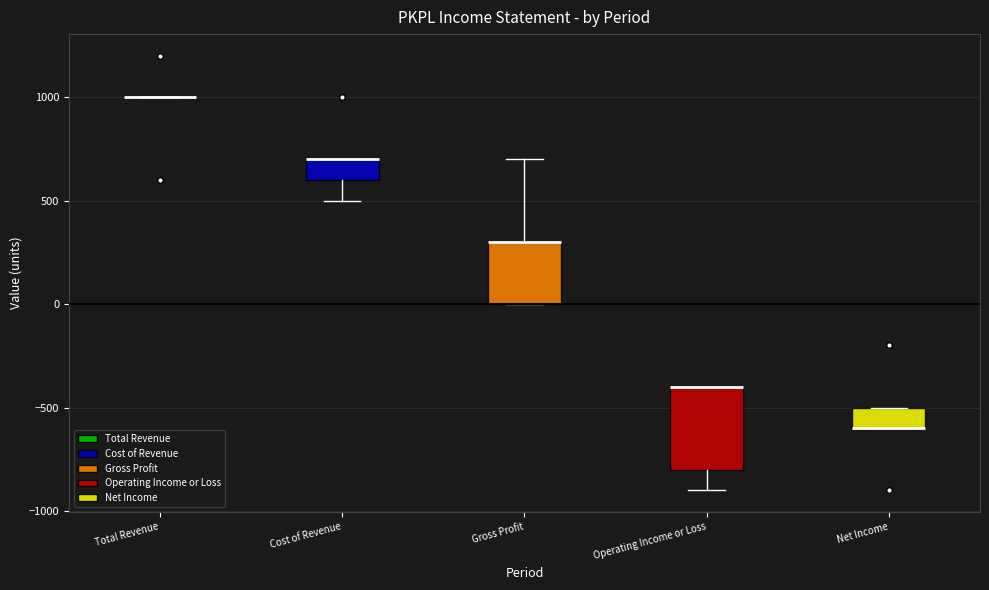

Where does the lower whisker of the box for Operating Income or Loss end on the y-axis? The values are not printed on the chart, so give them approximately, as read against the axis.

-900